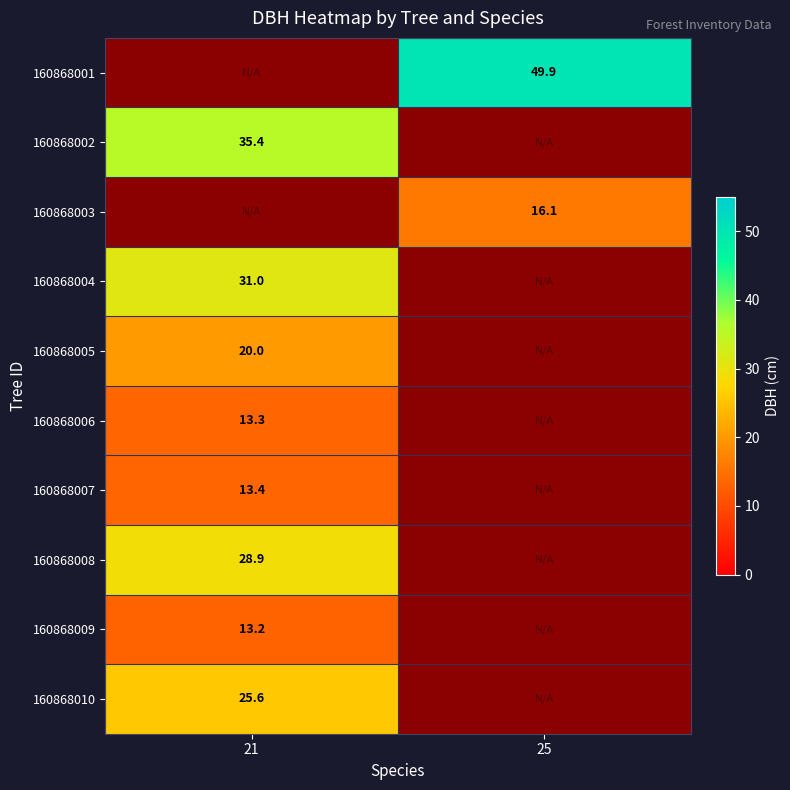

Between 21 and 25, which is larger?

25